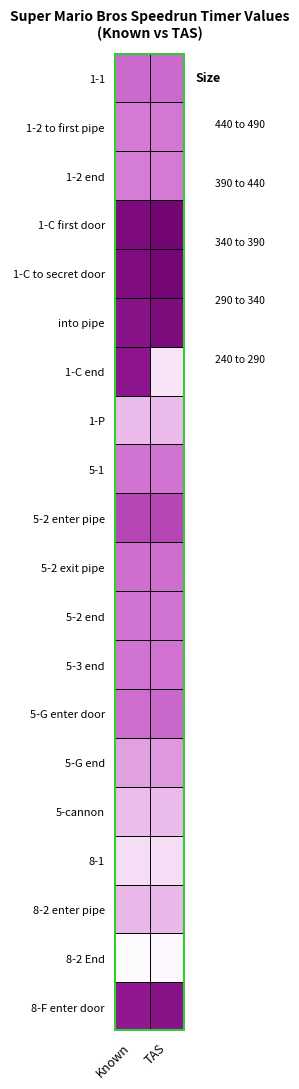

How many data points in tas are above 363?

9